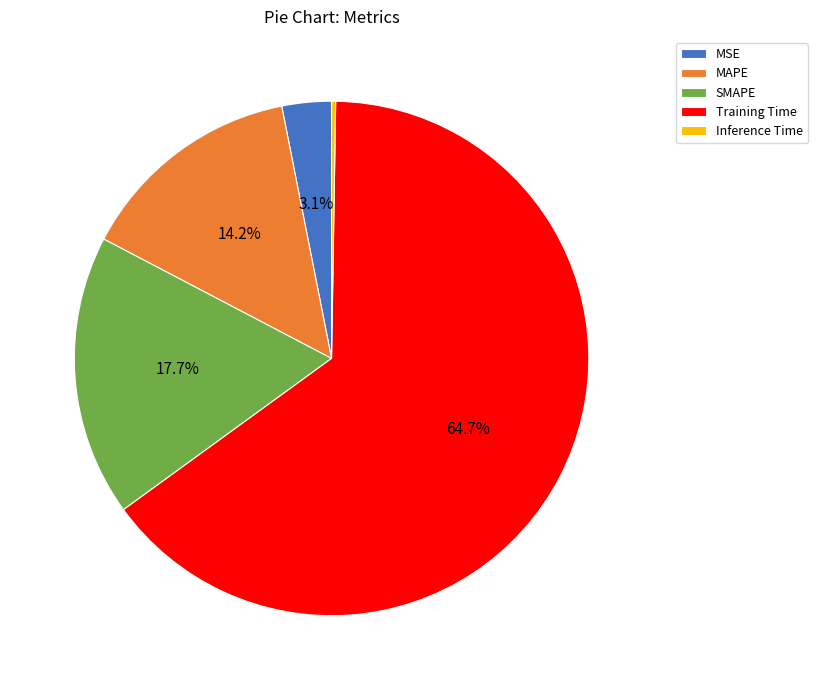

Combined, what portion of the pie is MSE and Training Time?

67.8%